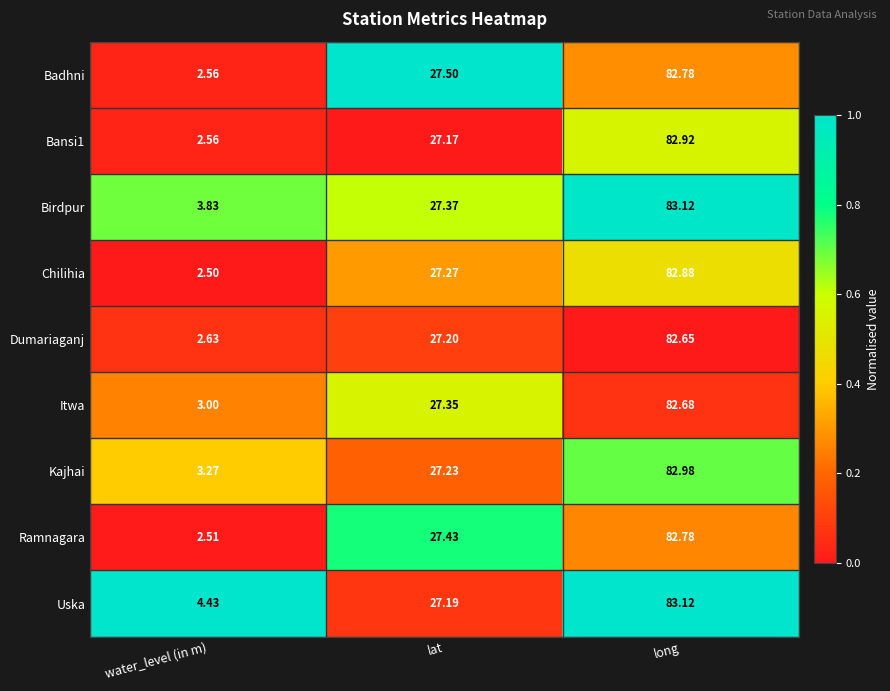

Where is Chilihia nearest to the value 42?

lat